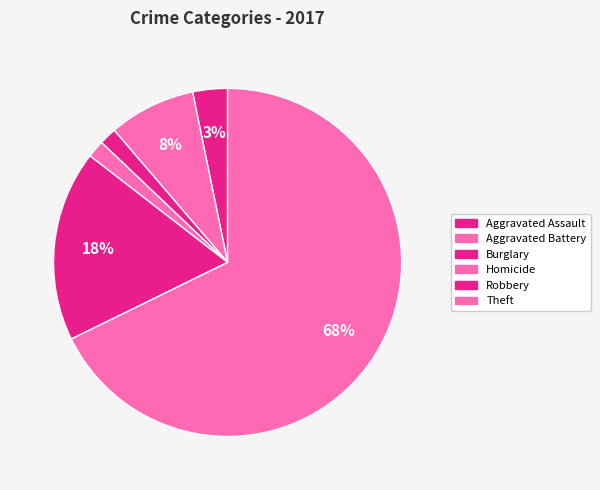

Count the number of slices in the pie.

6